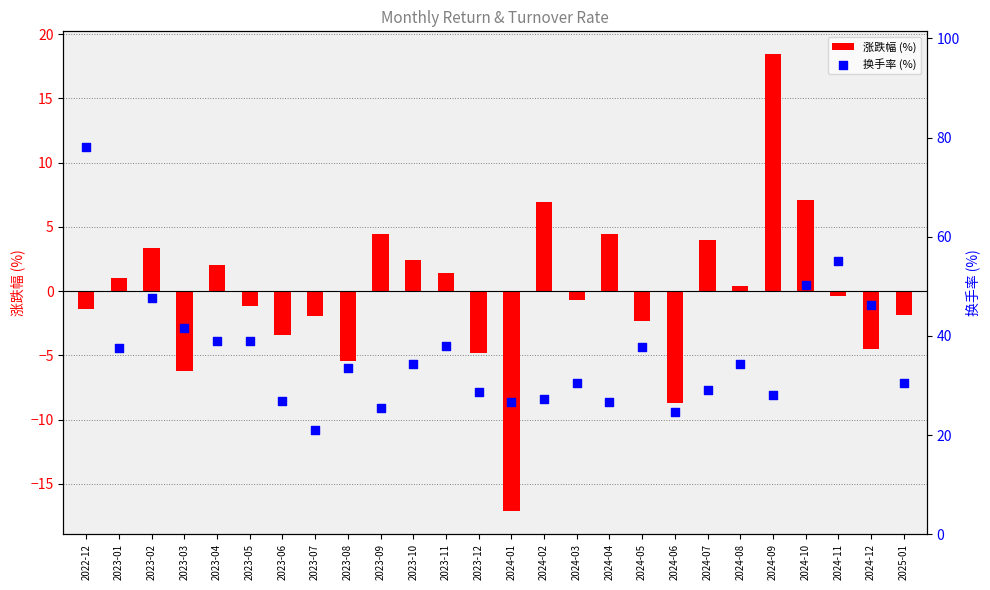

Which series contains the highest Y value?

换手率 (%)